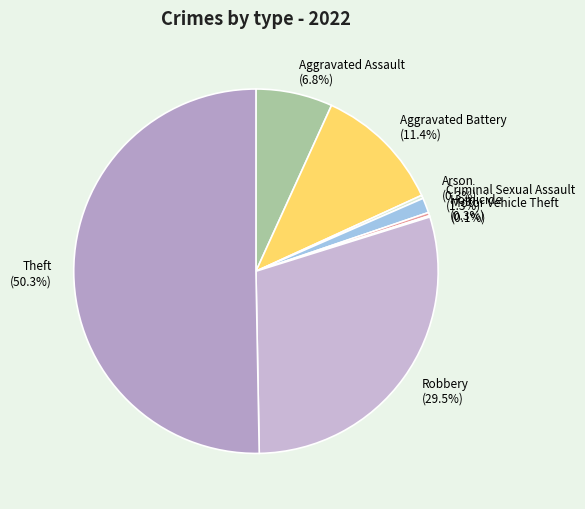

To the nearest percent, what portion does Theft represent?

50%